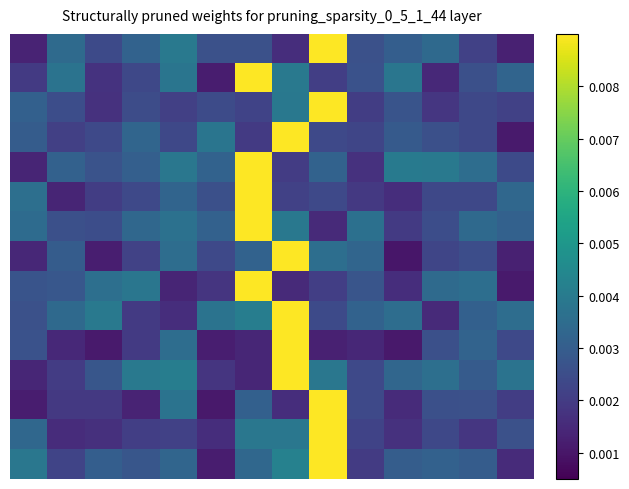

How many data points does each series have?

14